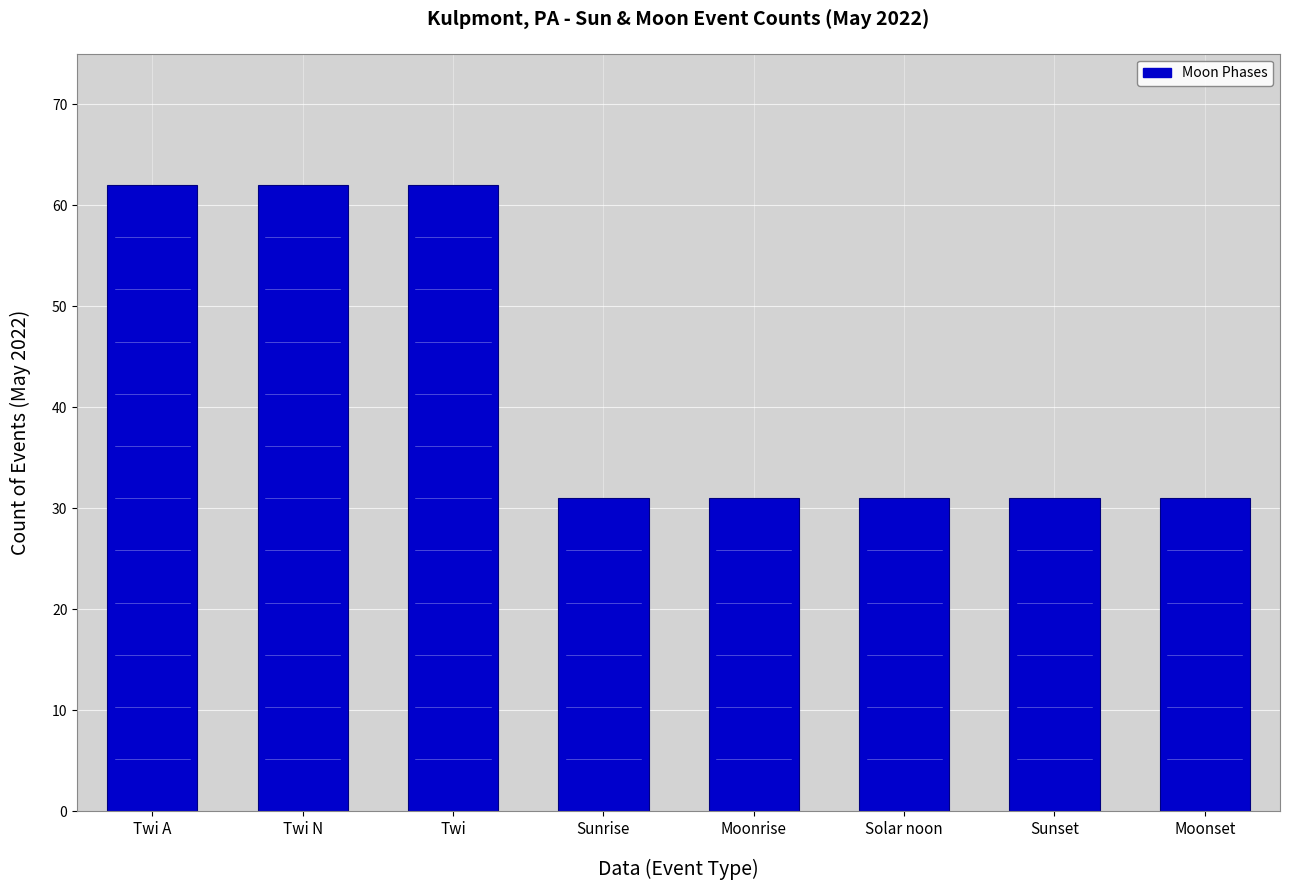

What is the greatest value displayed?

62